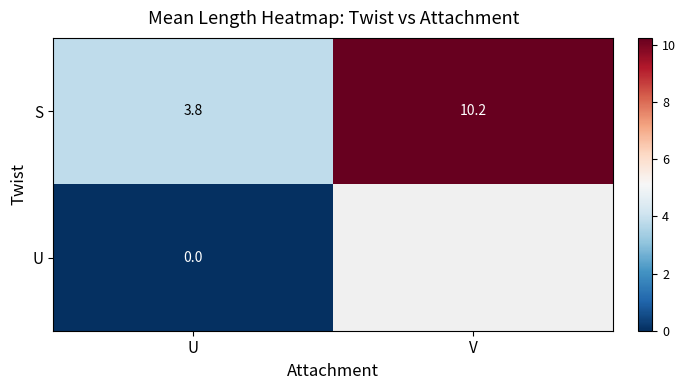

How many categories are shown in the chart?

2